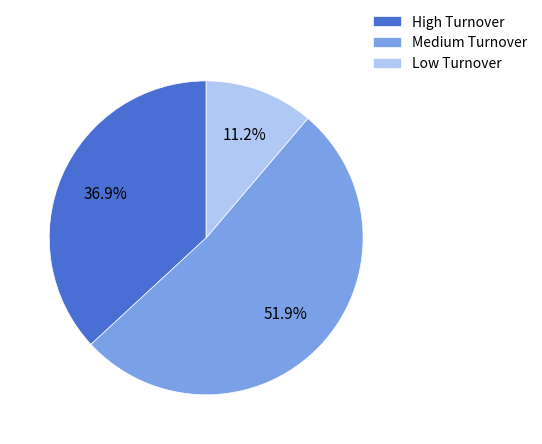

Which category has the biggest portion of the pie?

Medium Turnover